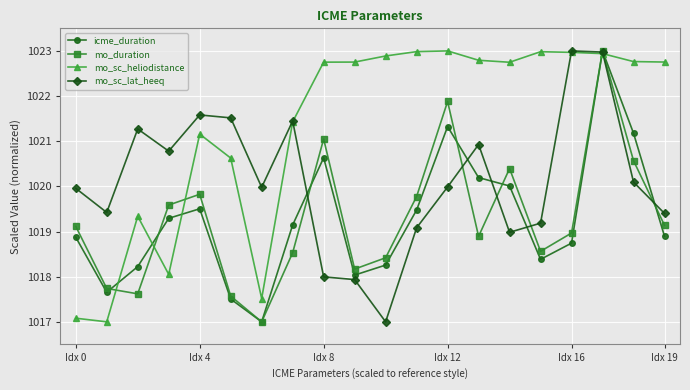

At how many categories does at least one series exceed 1022?

12